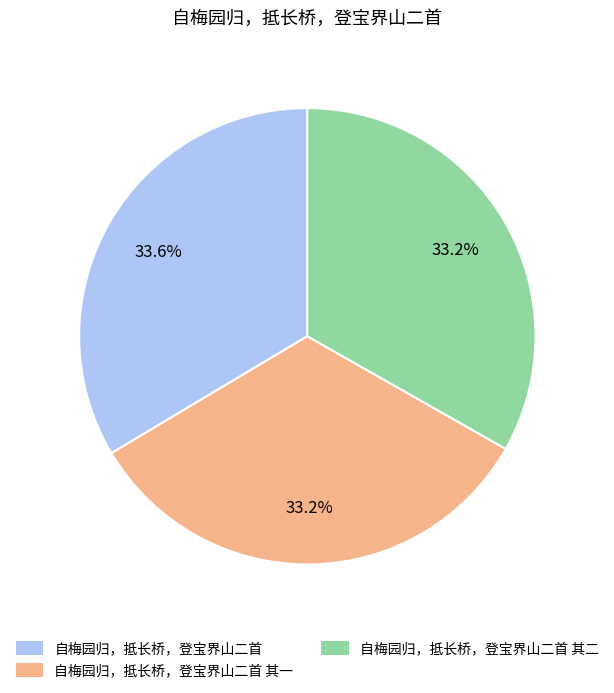

What percentage do 自梅园归，抵长桥，登宝界山二首 其二 and 自梅园归，抵长桥，登宝界山二首 together represent?

66.8%